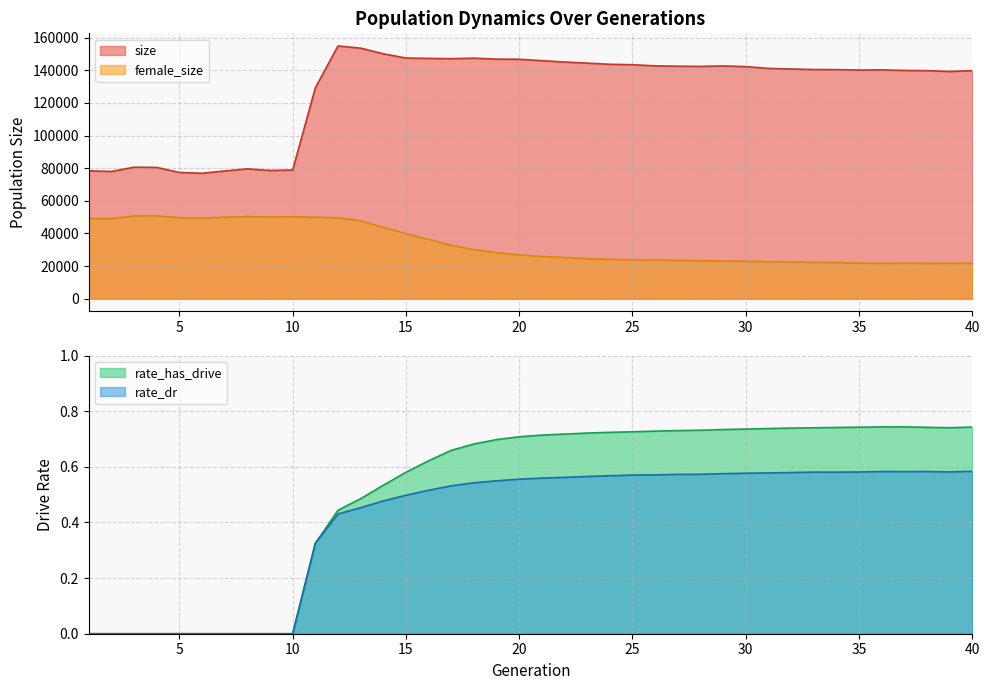

Rank the categories by female_size value from lowest to highest.

36, 39, 38, 40, 37, 35, 34, 33, 32, 31, 30, 29, 28, 27, 26, 25, 24, 23, 22, 21, 20, 19, 18, 17, 16, 15, 14, 13, 2, 1, 6, 5, 12, 7, 11, 9, 10, 8, 3, 4